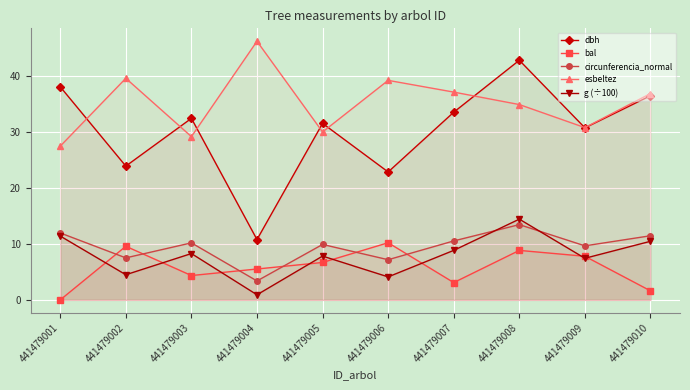

List the labels in order of bal value, largest first.

441479006, 441479002, 441479008, 441479009, 441479005, 441479004, 441479003, 441479007, 441479010, 441479001